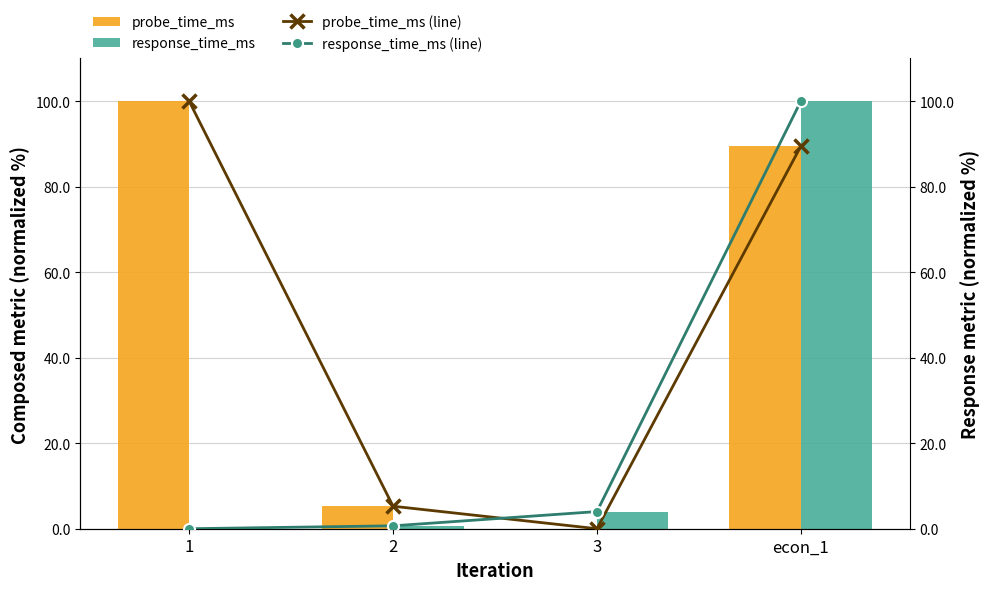

What is the greatest value displayed?

100.0